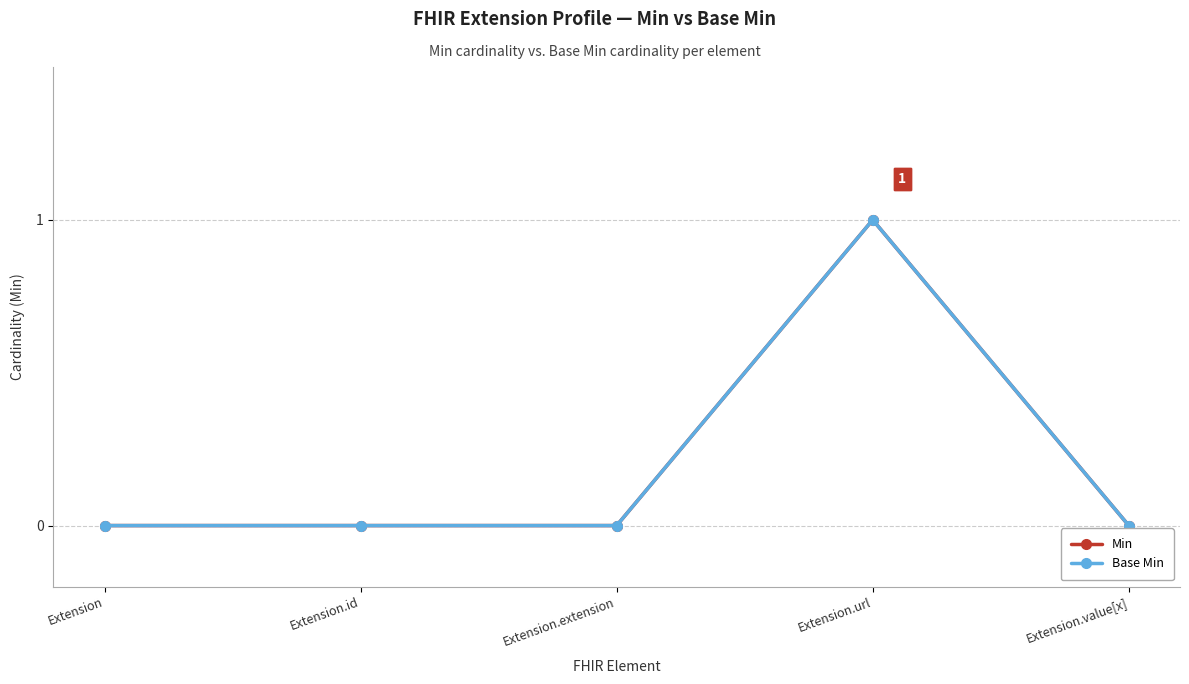

Does the chart have visible grid lines?

Yes